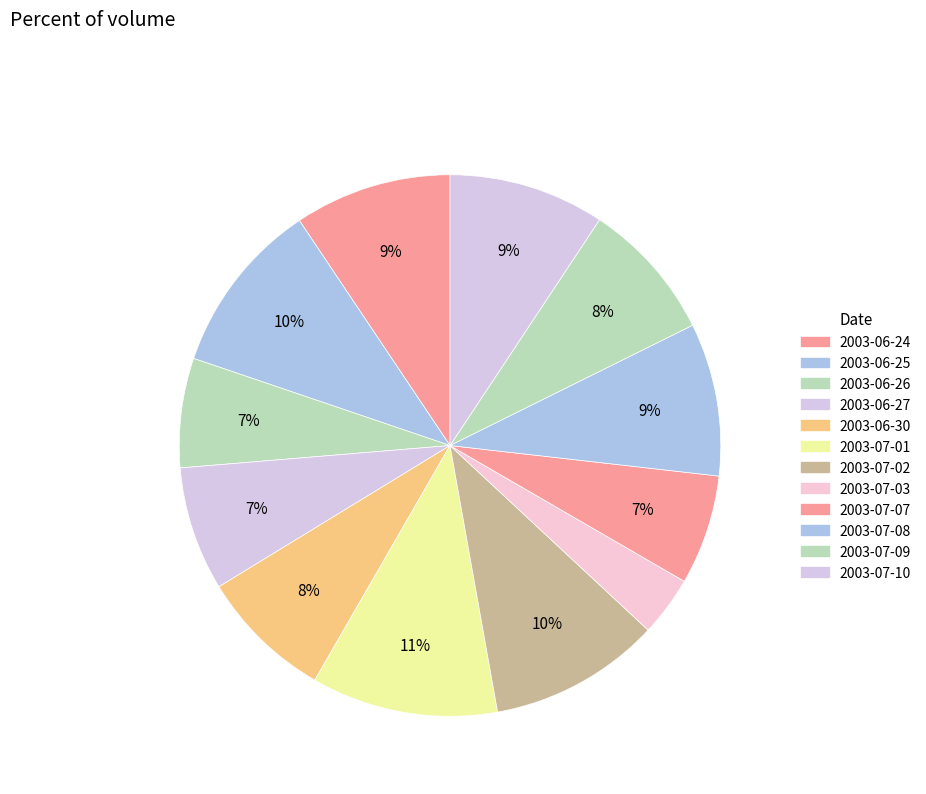

How many segments does this pie chart have?

12